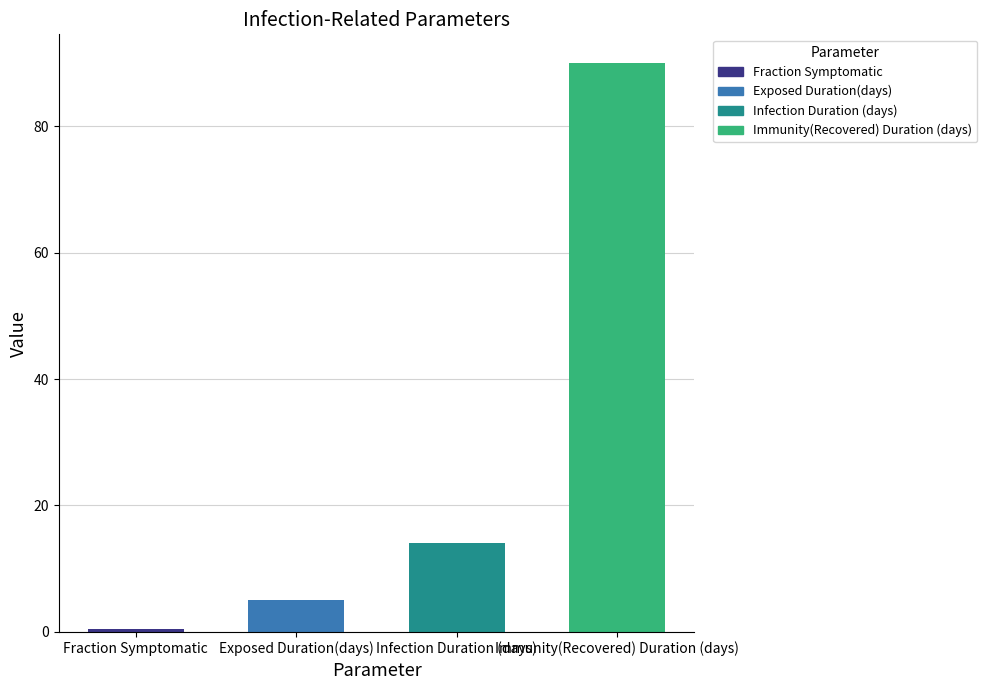

What is the value of the 2nd bar from the left?

5.0